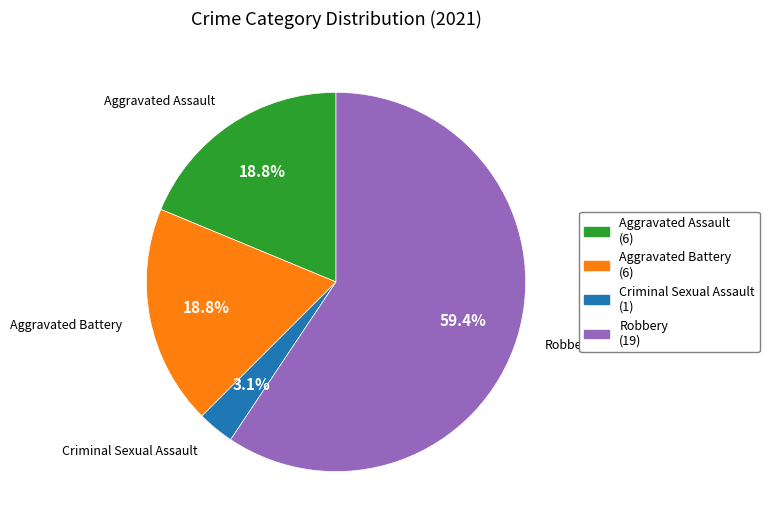

How many slices are in this pie chart?

4